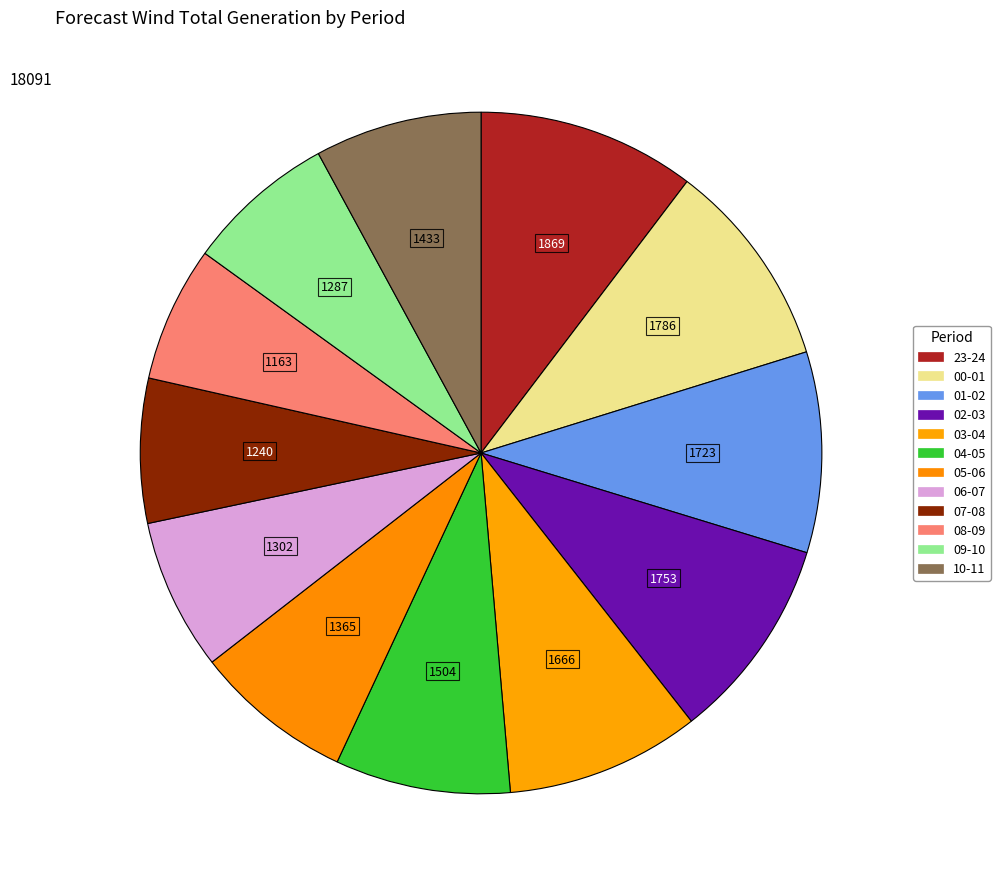

To the nearest percent, what is the combined percentage of 08-09 and 05-06?

14%